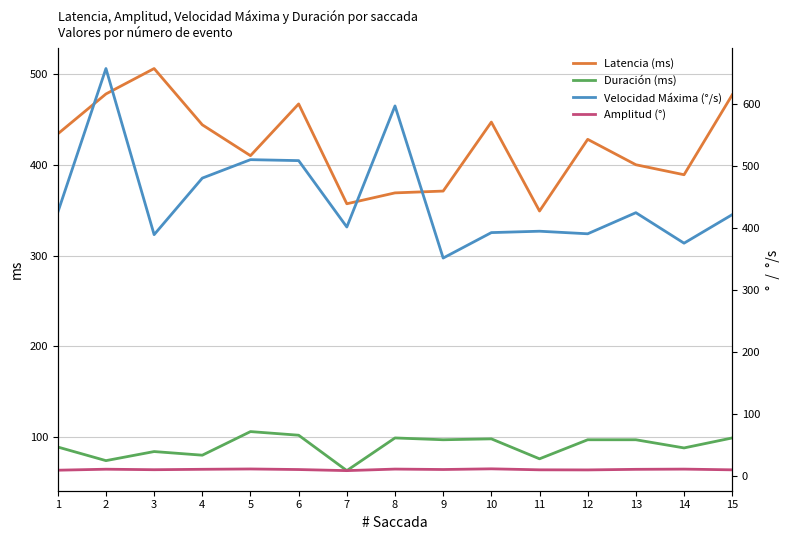

Which series has the largest range (max minus min)?

Velocidad Máxima (°/s)